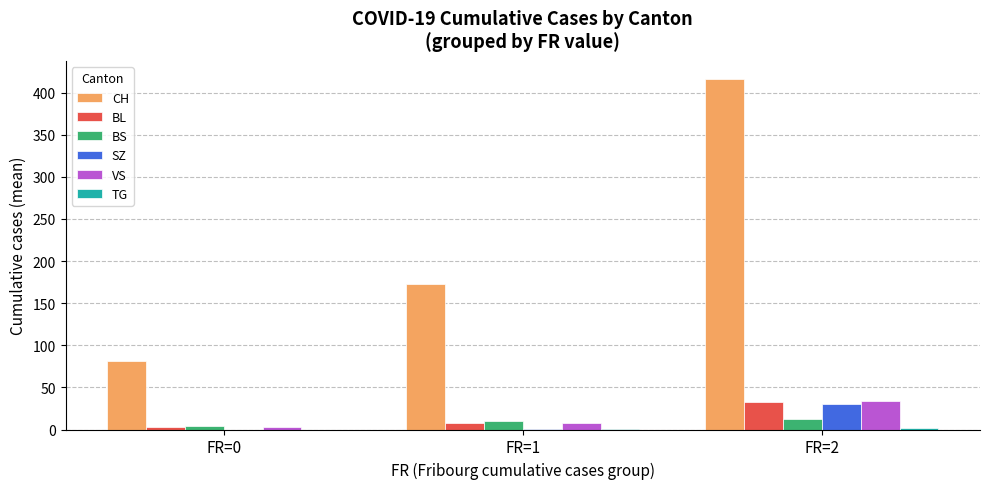

What is the difference between the SZ values at FR=0 and FR=2?

30.4